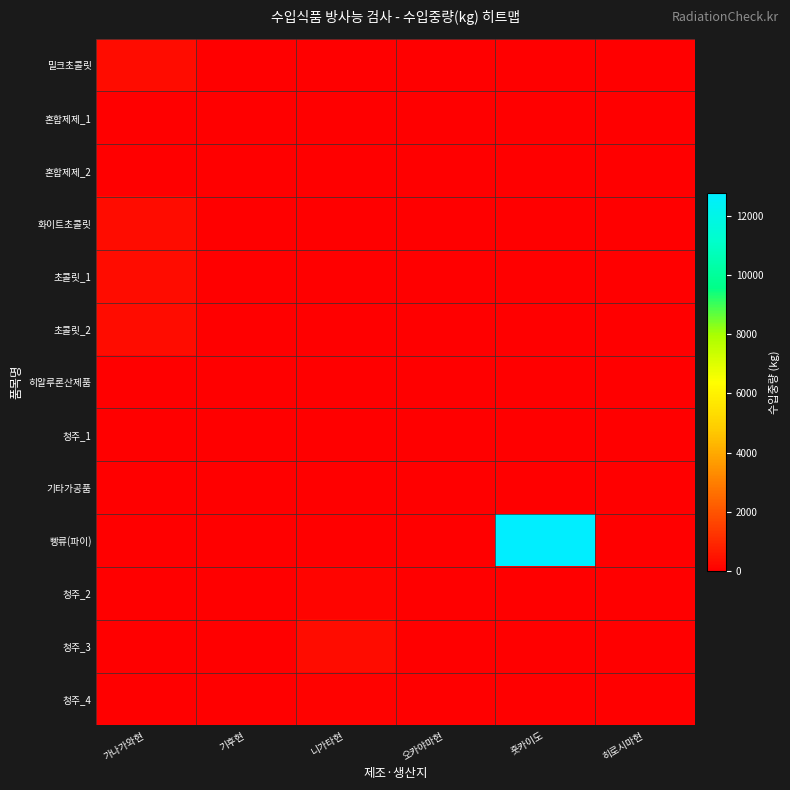

How many data points does each series have?

6